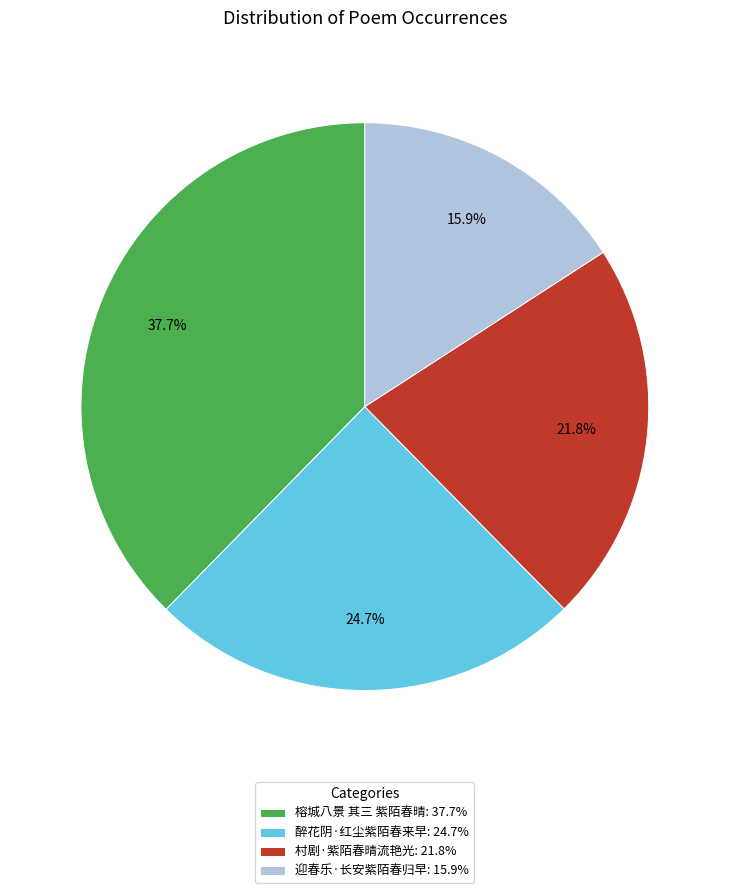

What percentage is the 醉花阴·红尘紫陌春来早 slice, to the nearest percent?

25%